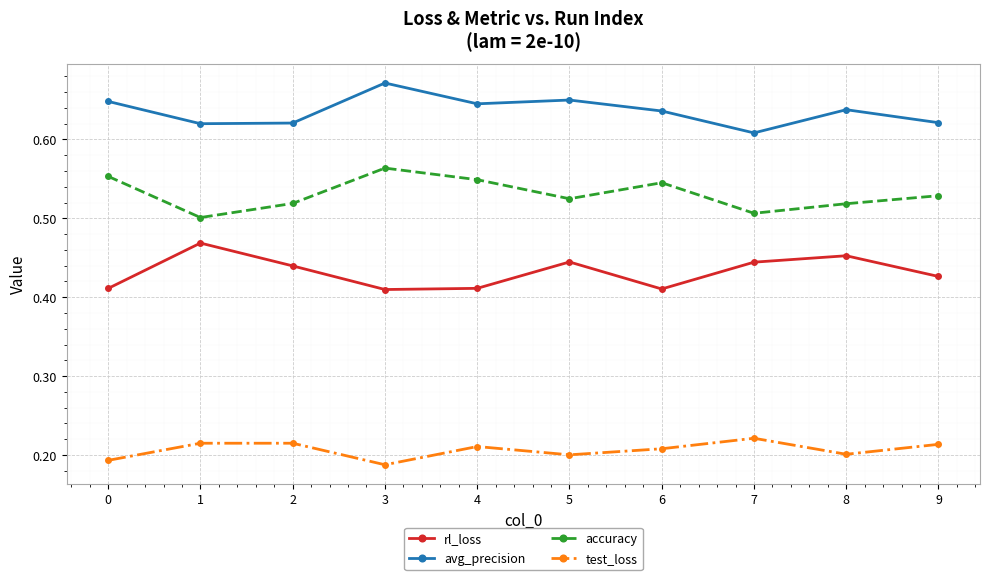

What is the total value across all series at 2?

1.8